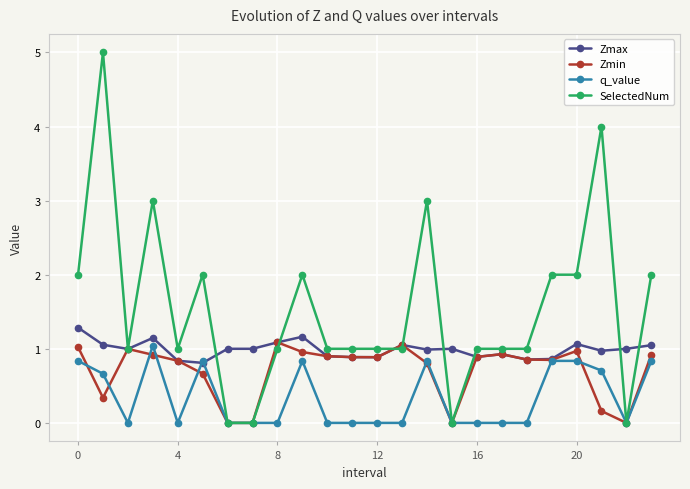

Which series has the largest range (max minus min)?

SelectedNum